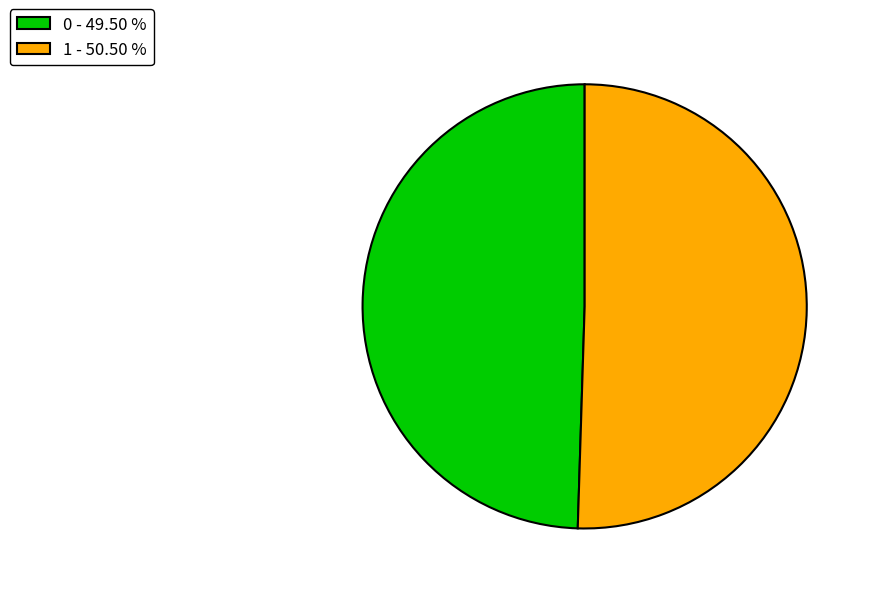

Does 0 represent more than half of the total?

No